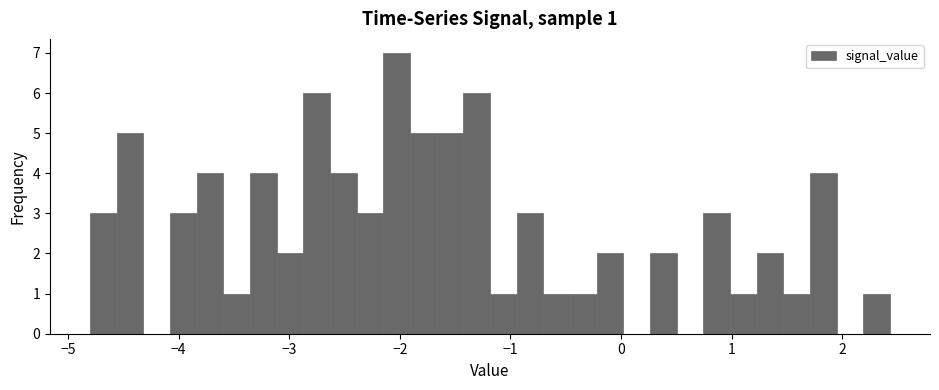

Read against the x-axis, roughly where is the centre of the tallest bar?

-2.0